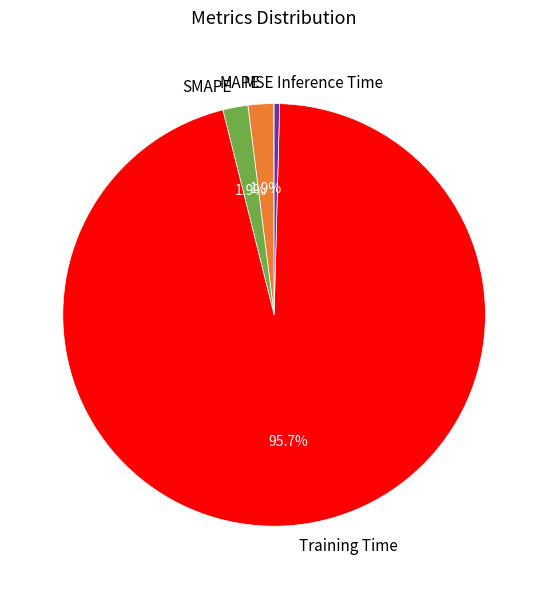

Is there any slice that represents more than half of the pie?

Yes